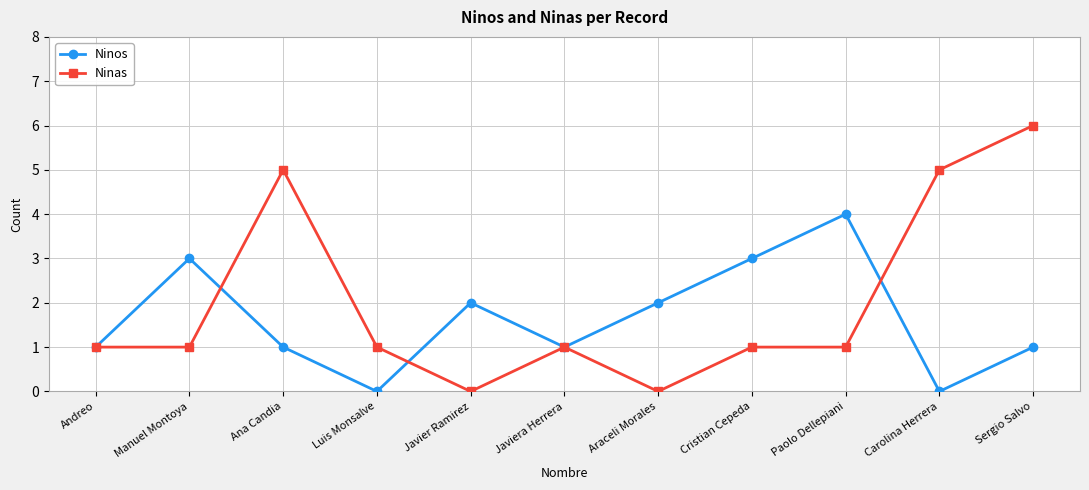

Reading left to right, list all the values displayed in this chart.

Ninos: 1	3	1	0	2	1	2	3	4	0	1
Ninas: 1	1	5	1	0	1	0	1	1	5	6